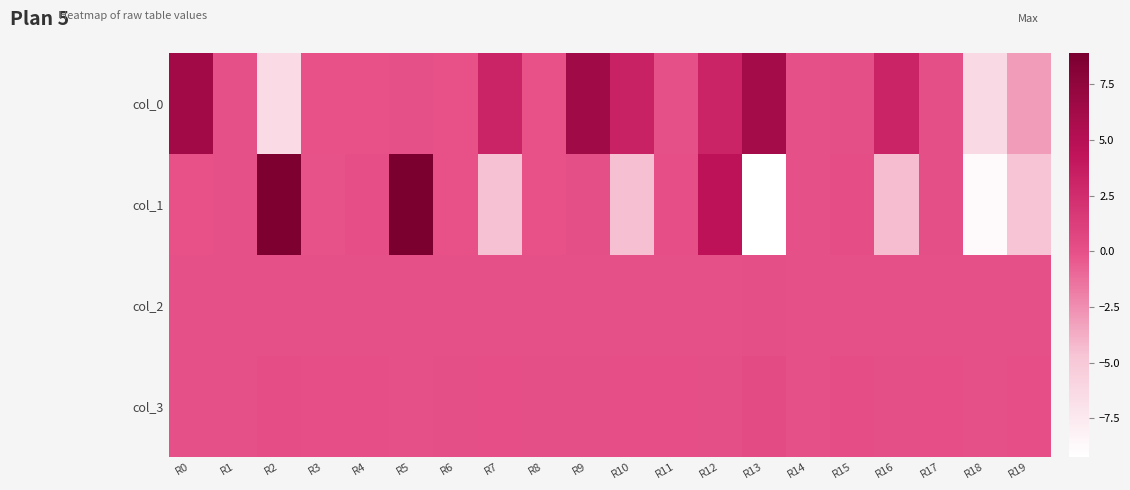

Reading left to right, extract all data points from this chart.

col_0: R0=6.3	R1=-0.0	R2=-6.4	R3=-0.1	R4=-0.0	R5=0.0	R6=-0.1	R7=3.1	R8=-0.1	R9=6.4	R10=3.3	R11=-0.0	R12=3.1	R13=6.2	R14=0.0	R15=0.1	R16=3.2	R17=0.1	R18=-6.3	R19=-3.1
col_1: R0=-0.0	R1=-0.0	R2=8.7	R3=-0.1	R4=0.2	R5=8.9	R6=-0.0	R7=-4.6	R8=-0.0	R9=0.1	R10=-4.5	R11=0.1	R12=4.5	R13=-9.2	R14=0.0	R15=0.2	R16=-4.4	R17=0.1	R18=-8.9	R19=-4.6
col_2: R0=0.0	R1=0.0	R2=0.1	R3=0.0	R4=0.0	R5=0.0	R6=0.0	R7=0.0	R8=0.0	R9=0.0	R10=0.0	R11=0.0	R12=0.0	R13=0.1	R14=0.0	R15=0.0	R16=0.0	R17=0.0	R18=0.0	R19=0.0
col_3: R0=0.0	R1=0.0	R2=0.3	R3=0.2	R4=0.2	R5=0.0	R6=0.1	R7=0.2	R8=0.1	R9=0.1	R10=0.2	R11=0.1	R12=0.1	R13=0.4	R14=0.0	R15=0.2	R16=0.1	R17=0.1	R18=0.0	R19=0.2